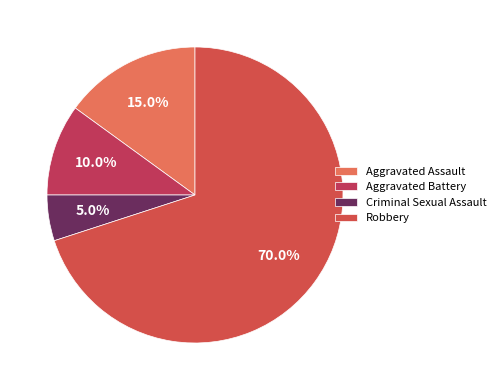

To the nearest percent, what is the difference between the largest and smallest slice percentages?

65%